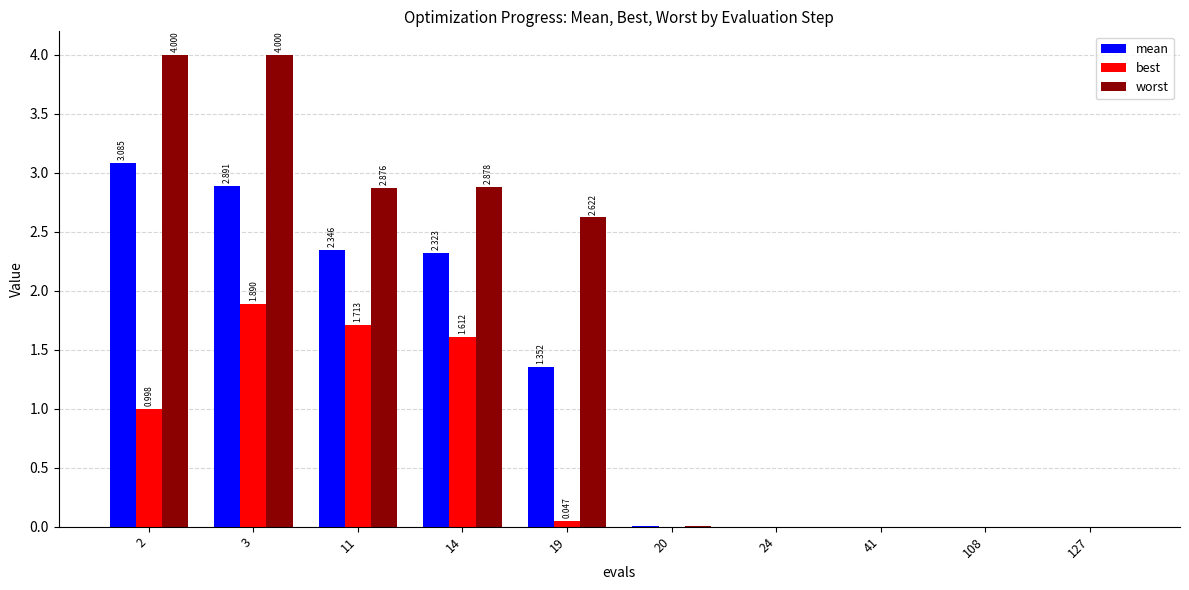

What are all the series names shown in the legend?

mean, best, worst